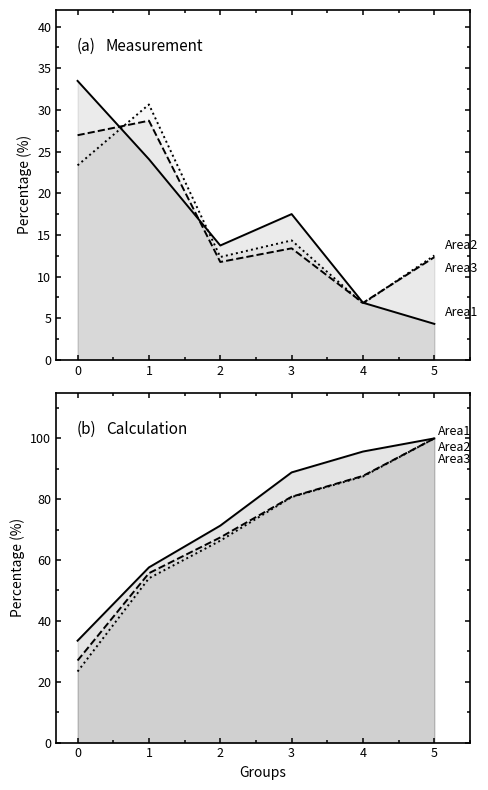

Is the value of Area3_tot at 0 greater than the value of Area1_tot at 1?

No